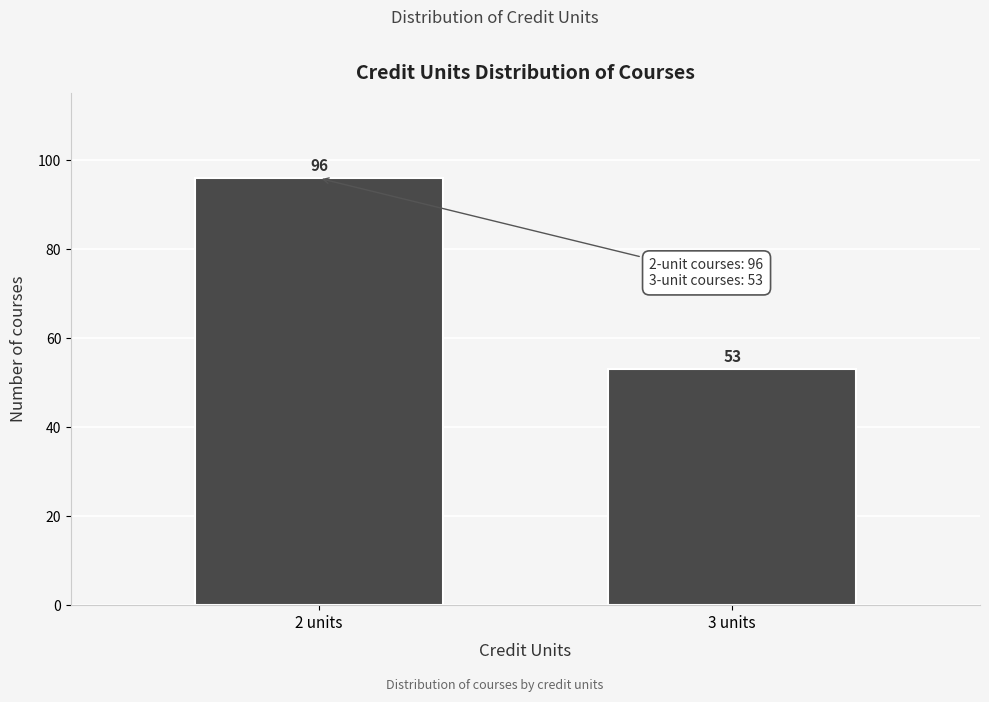

Reading left to right, transcribe all the data shown in this chart.

2 units=96	3 units=53